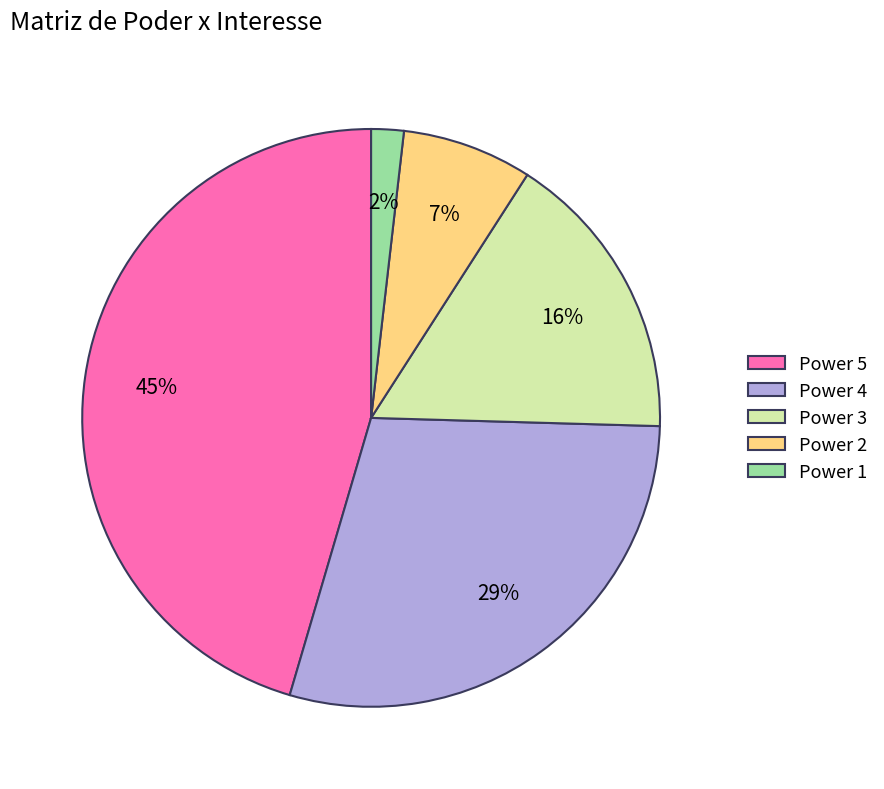

Does any single category account for the majority?

No